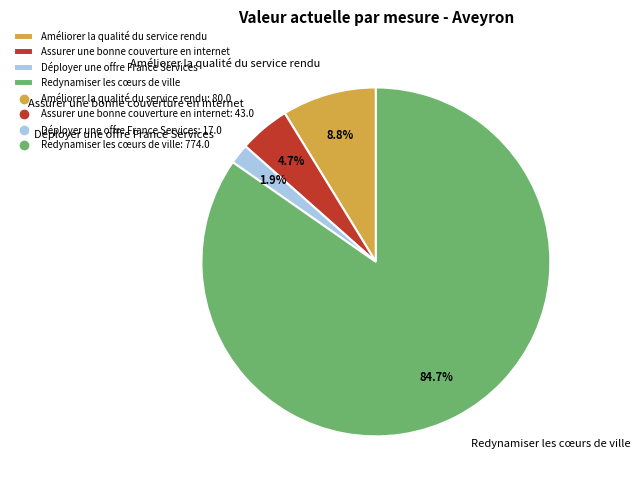

Is the sum of Redynamiser les cœurs de ville and Assurer une bonne couverture en internet greater than half?

Yes